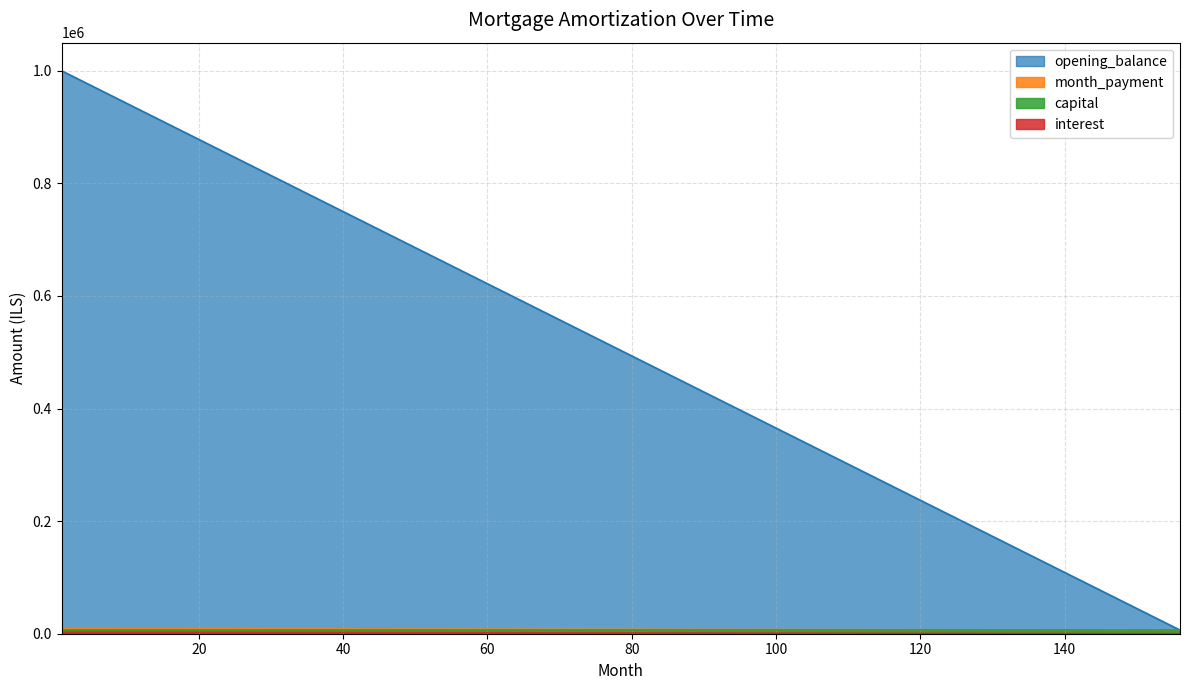

How many lines are shown in the chart?

4